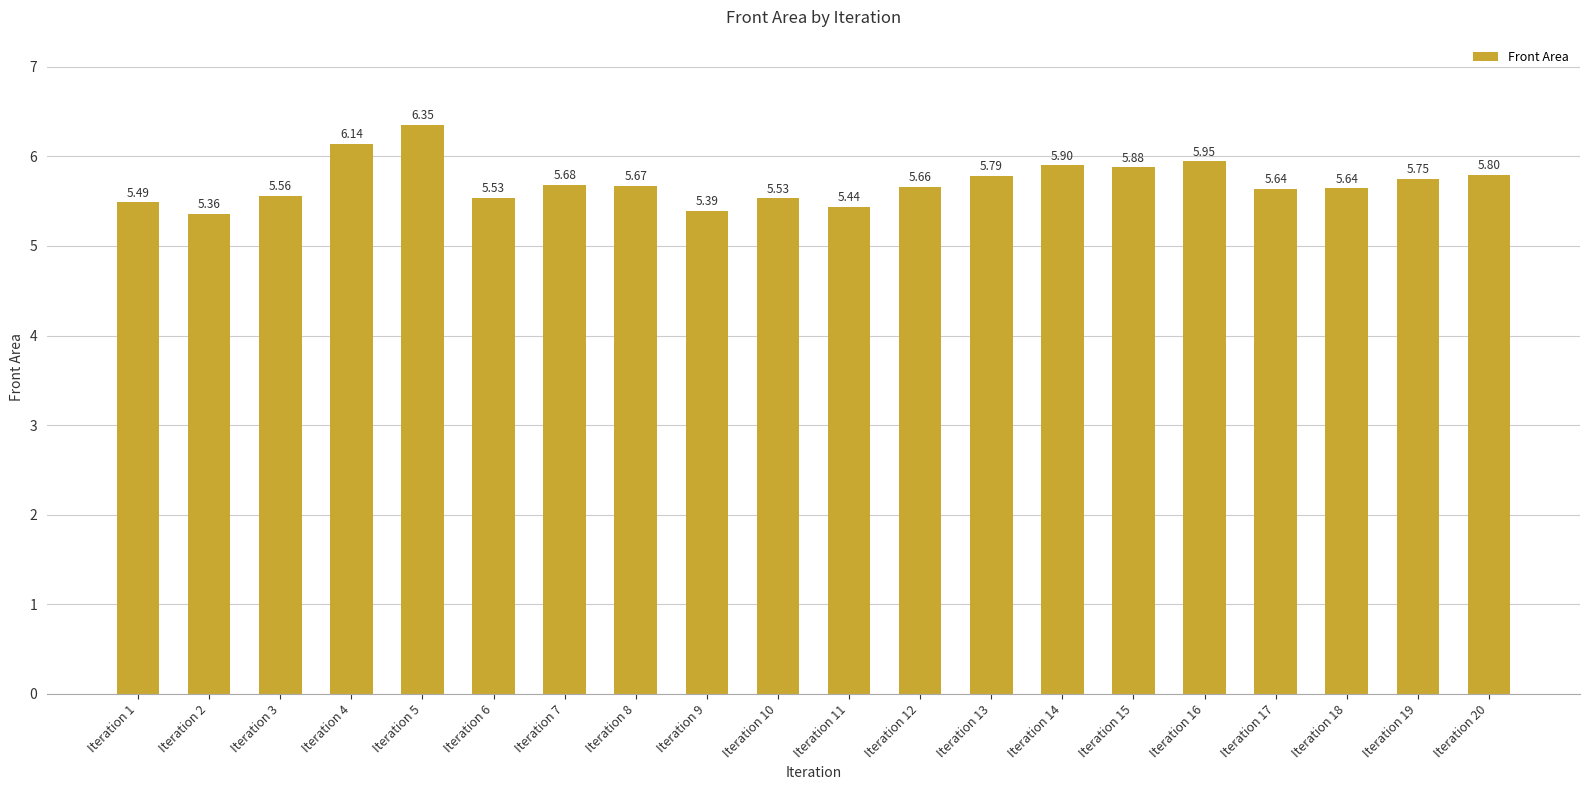

At which label is the value closest to 5?

Iteration 2